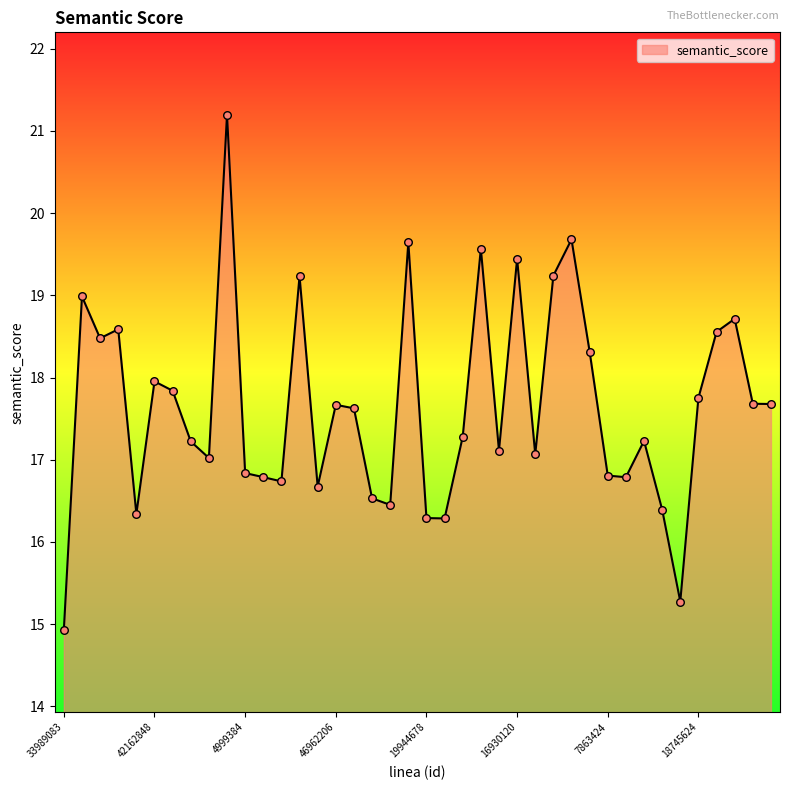

What is the maximum value shown in the chart?

21.2